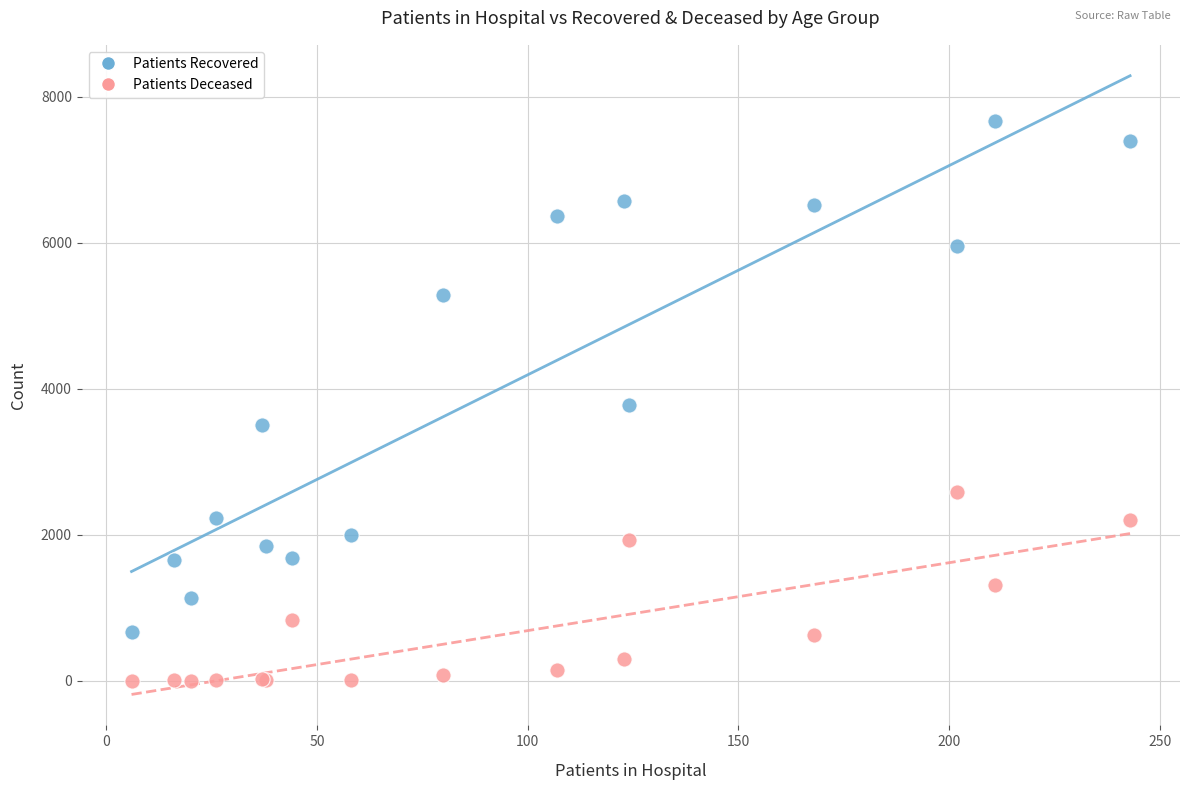

Which series has the widest spread of Y values?

Patients Recovered